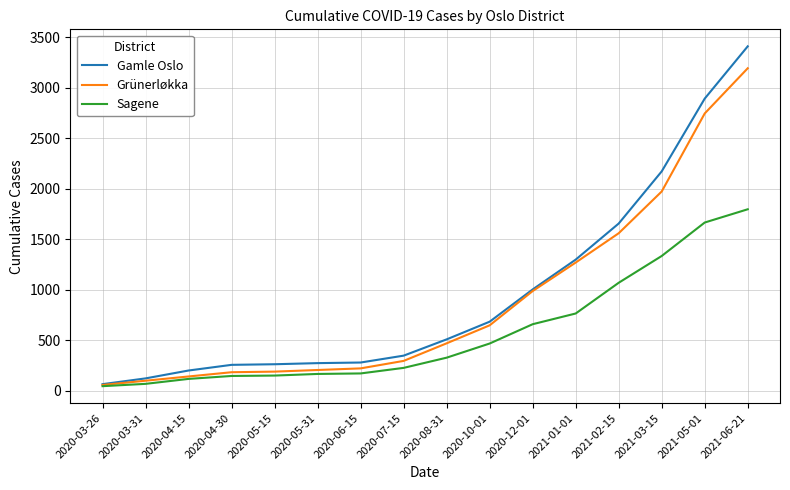

At which category does the chart reach its peak across all series?

2021-06-21